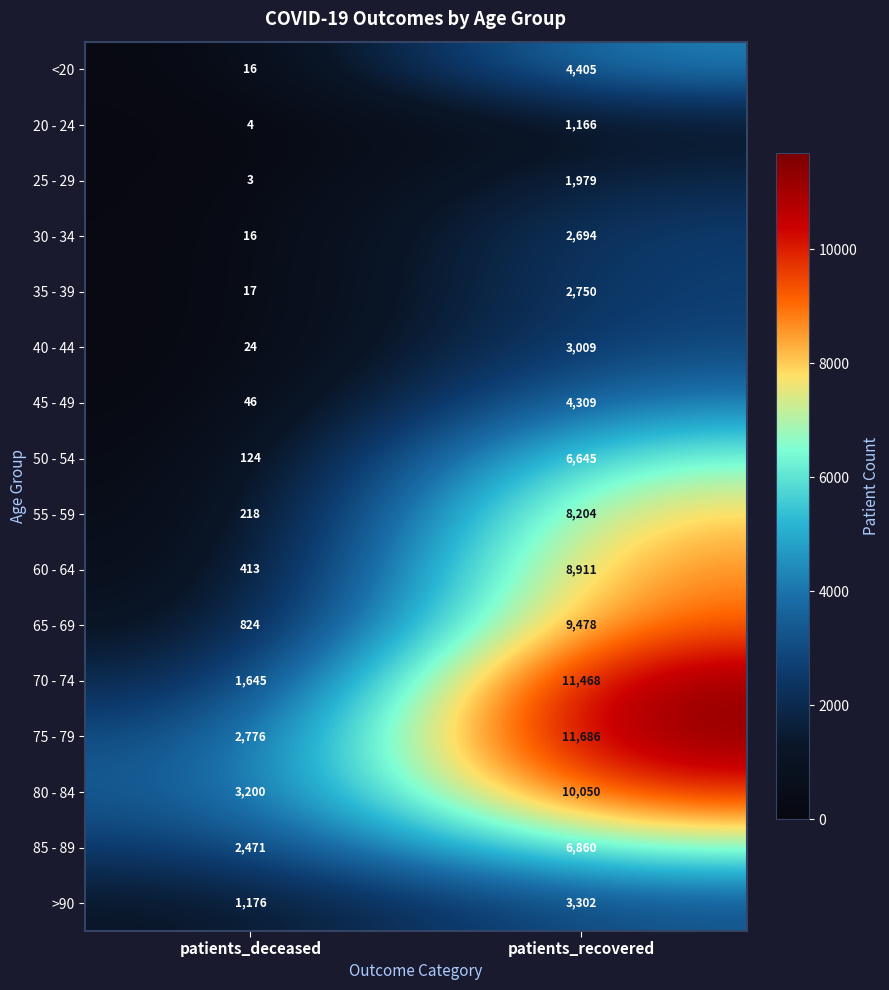

What is the difference between the 65 - 69 values at patients_deceased and patients_recovered?

8654